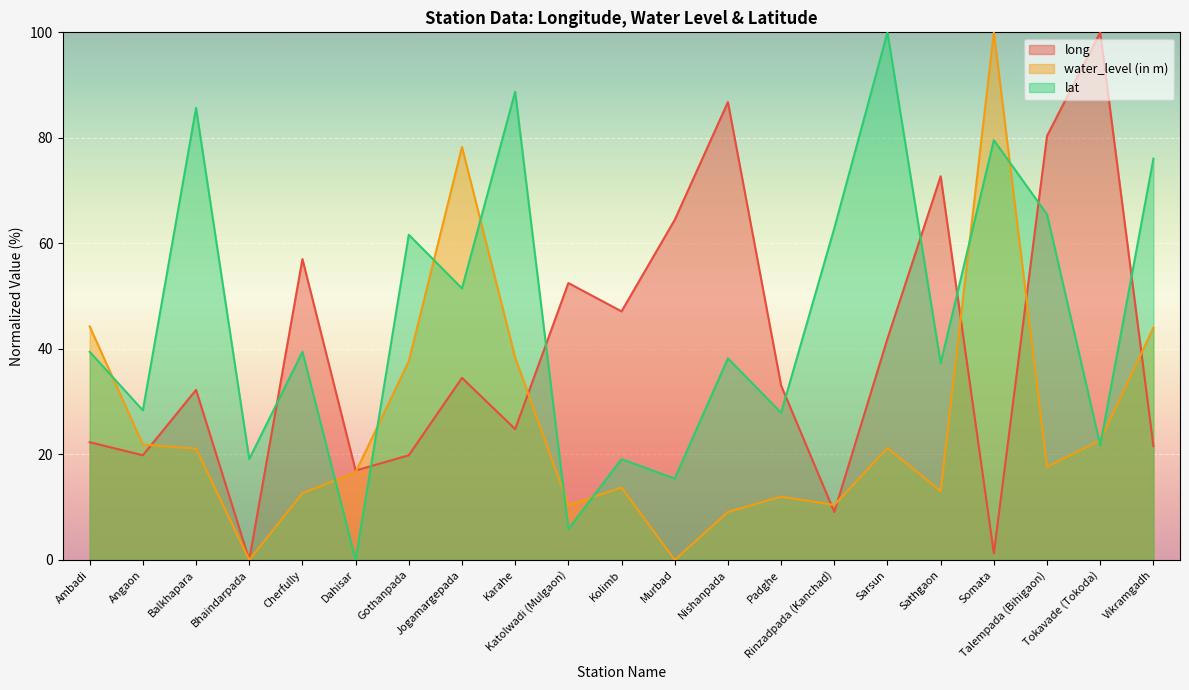

Count the number of categories in the chart.

21